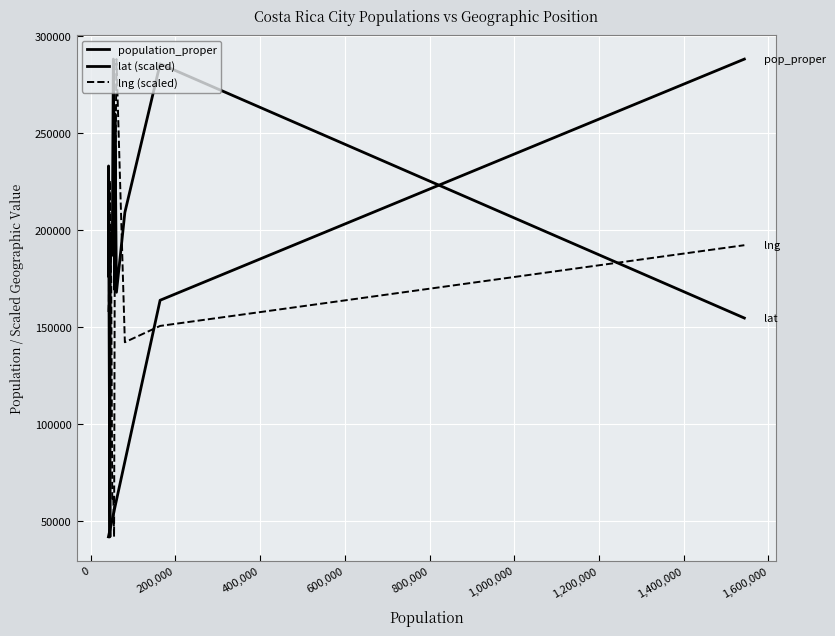

What is the difference between the maximum and minimum values in the population_proper series?

246249.0